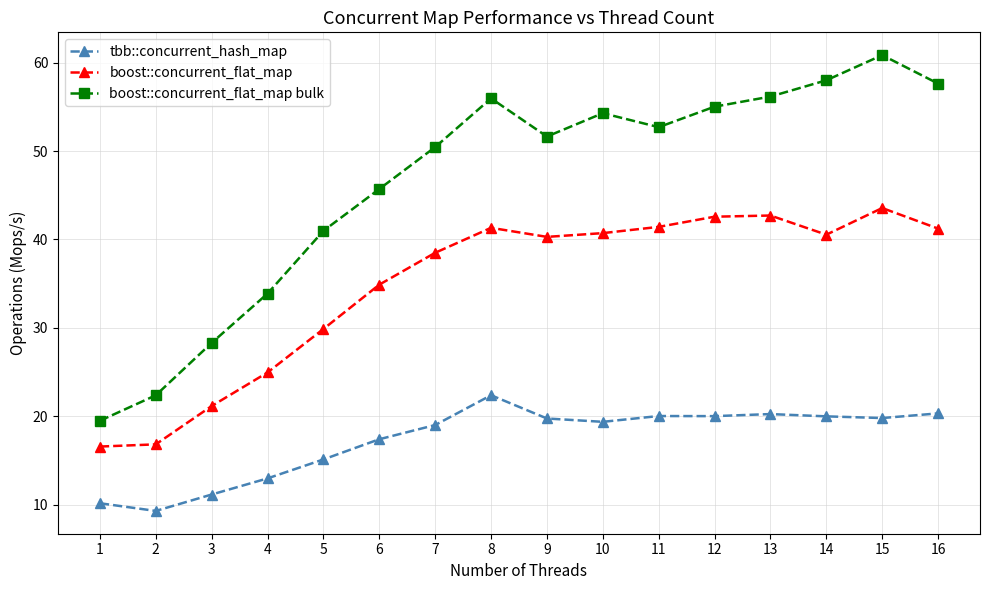

Is the value of tbb::concurrent_hash_map at 8 greater than the value of boost::concurrent_flat_map bulk at 12?

No